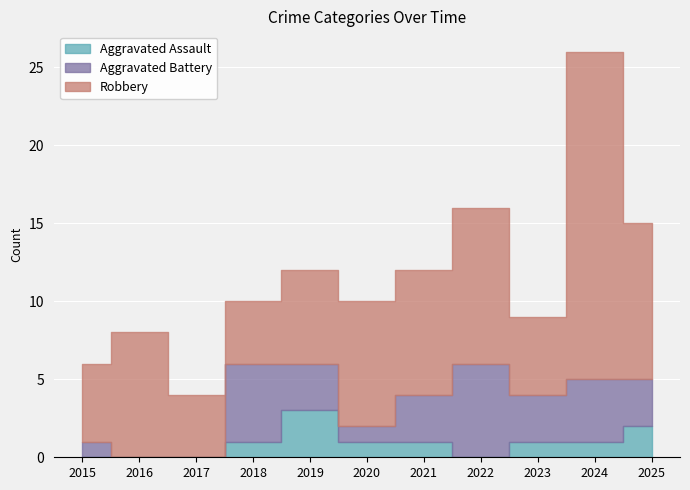

At which label does Robbery first exceed 8?

2022